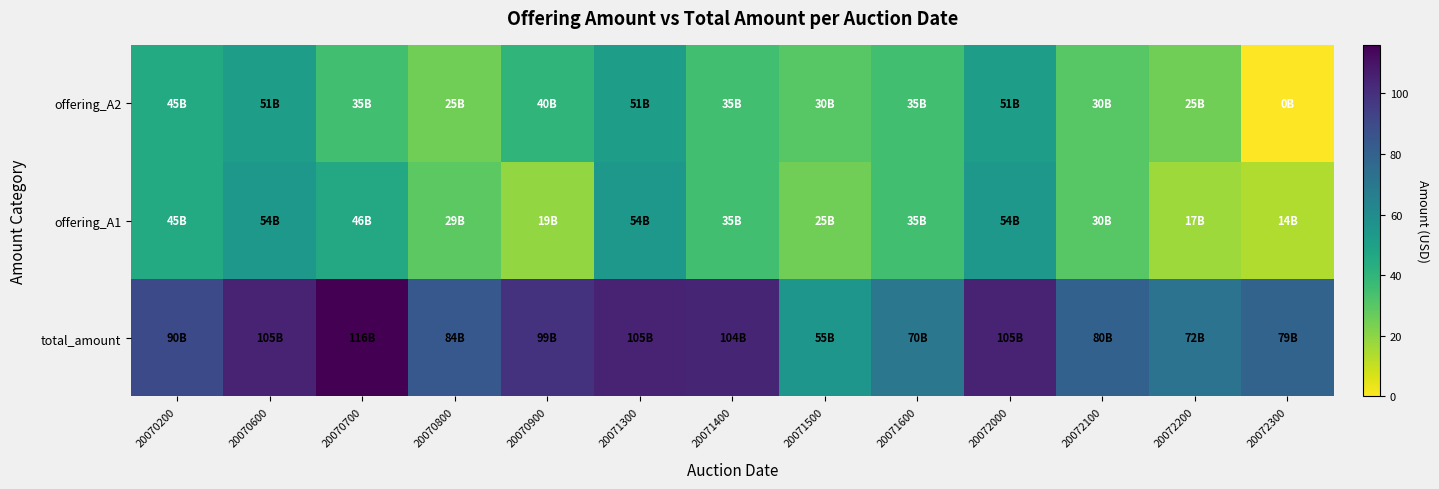

What is the spread (max minus min) of values at 20072100?

50